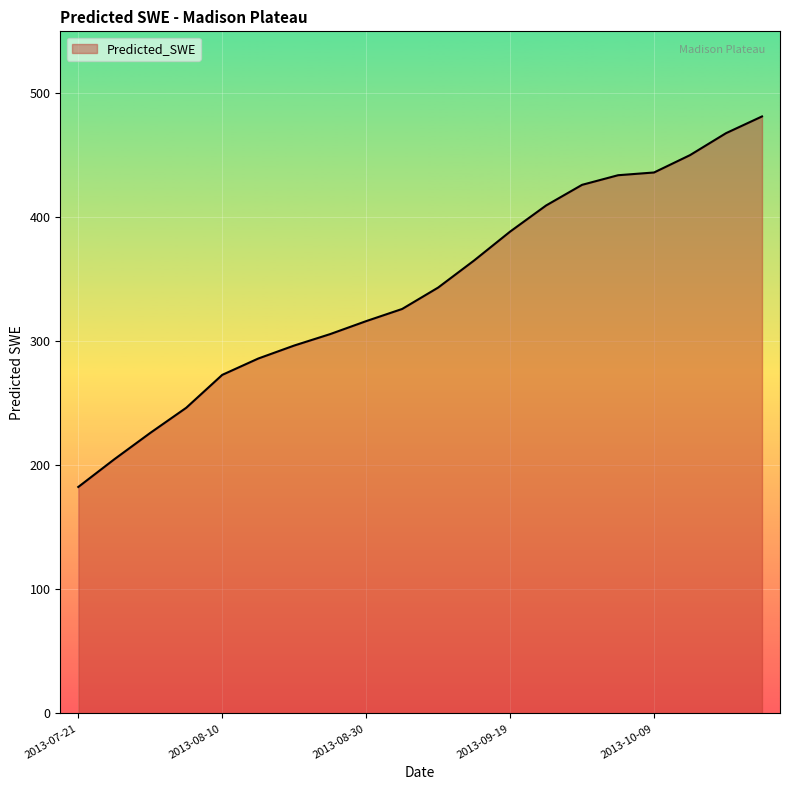

What is the maximum value shown in the chart?

481.4